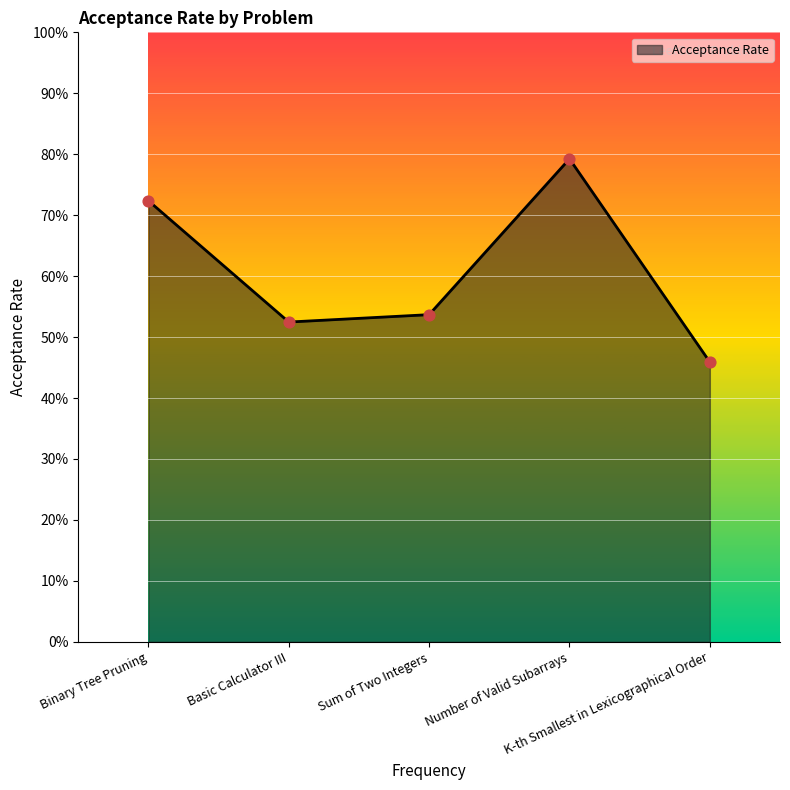

What is the change in value from Binary Tree Pruning to Number of Valid Subarrays?

+0.1